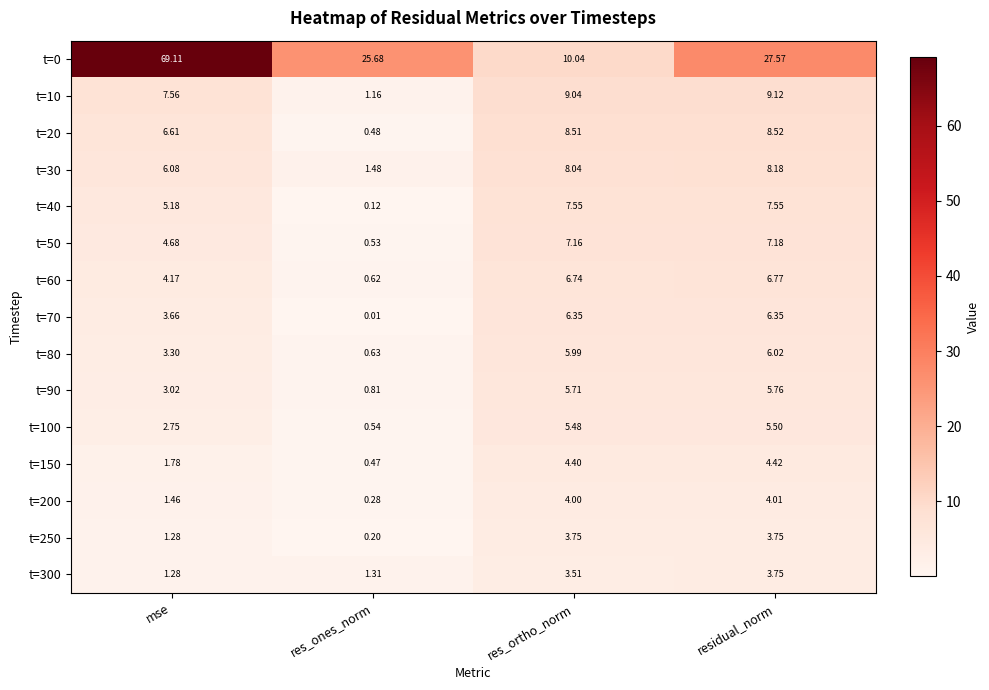

At which label does t=20 first exceed 8?

res_ortho_norm